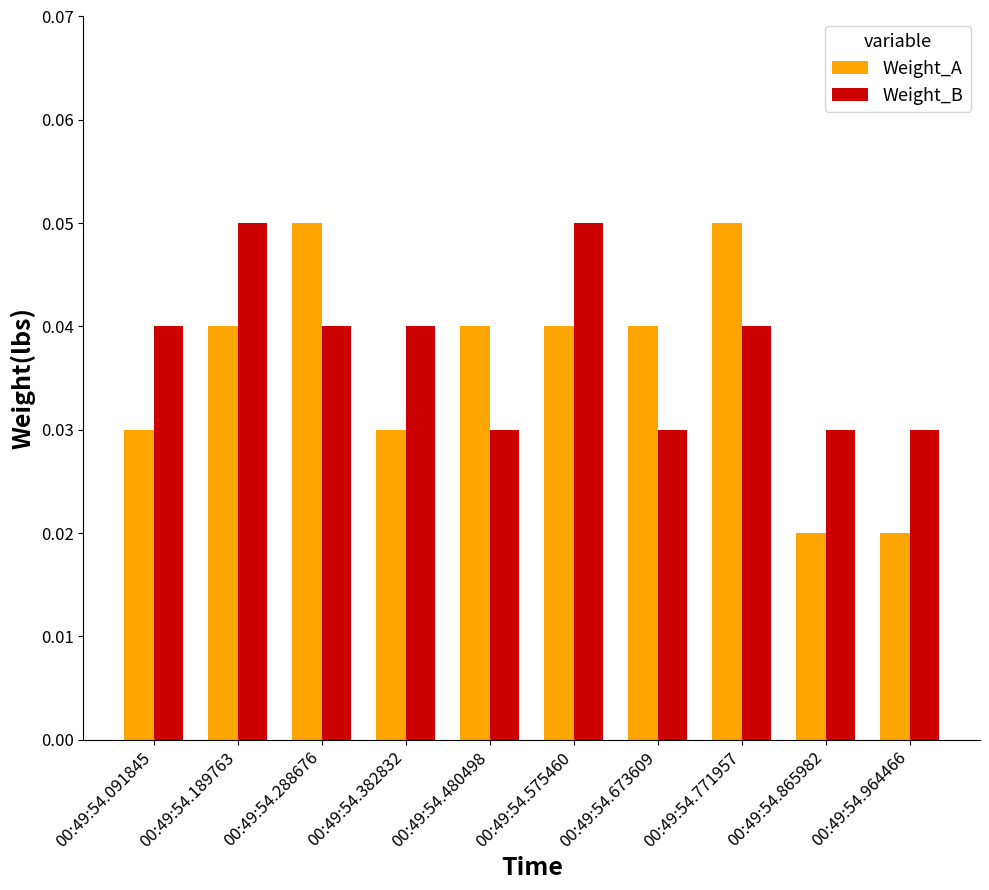

Count the Weight_B values in the range 0 to 1.

10